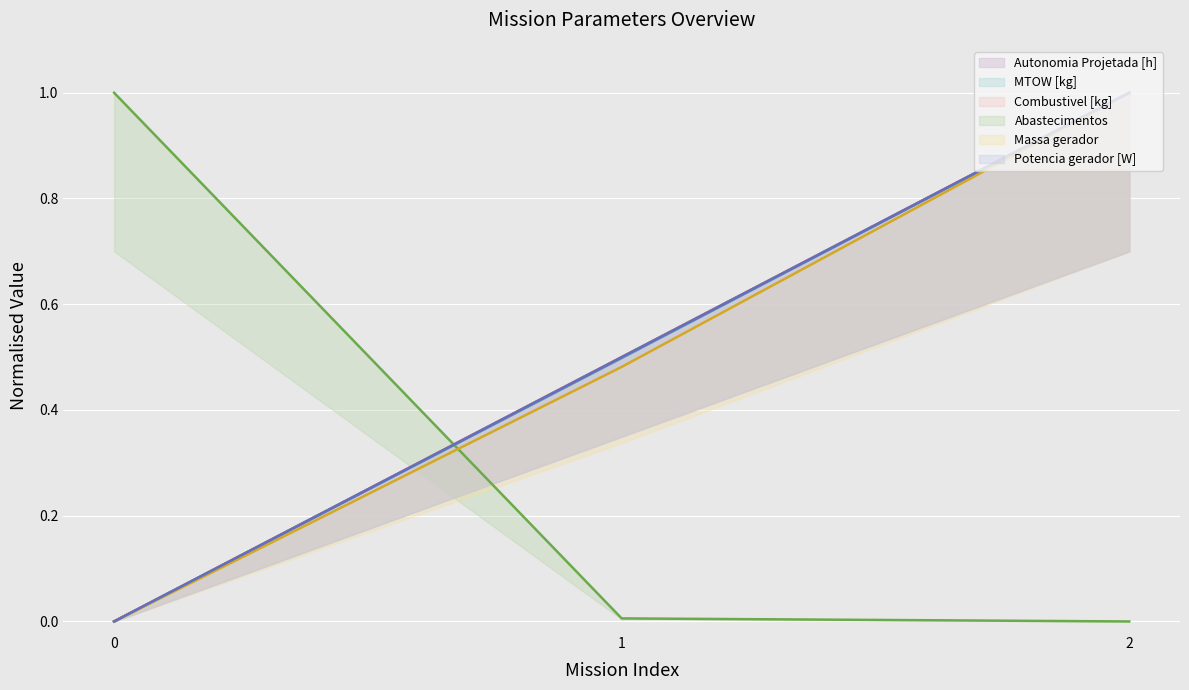

True or false: Abastecimentos has a value of 0.3 at 2.

False